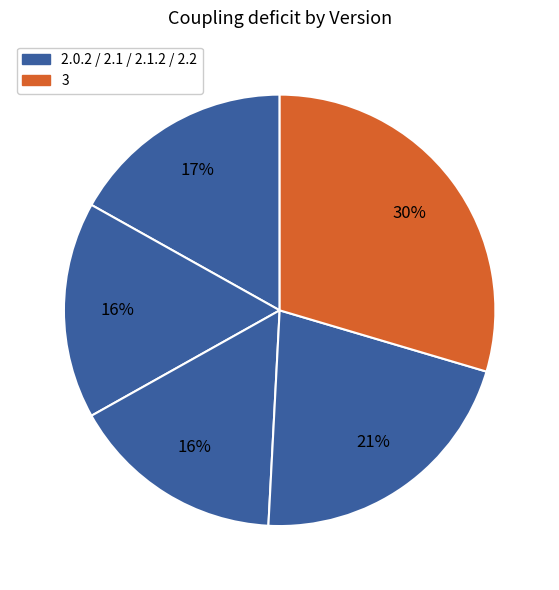

Which category has the smallest portion of the pie?

2.1.2